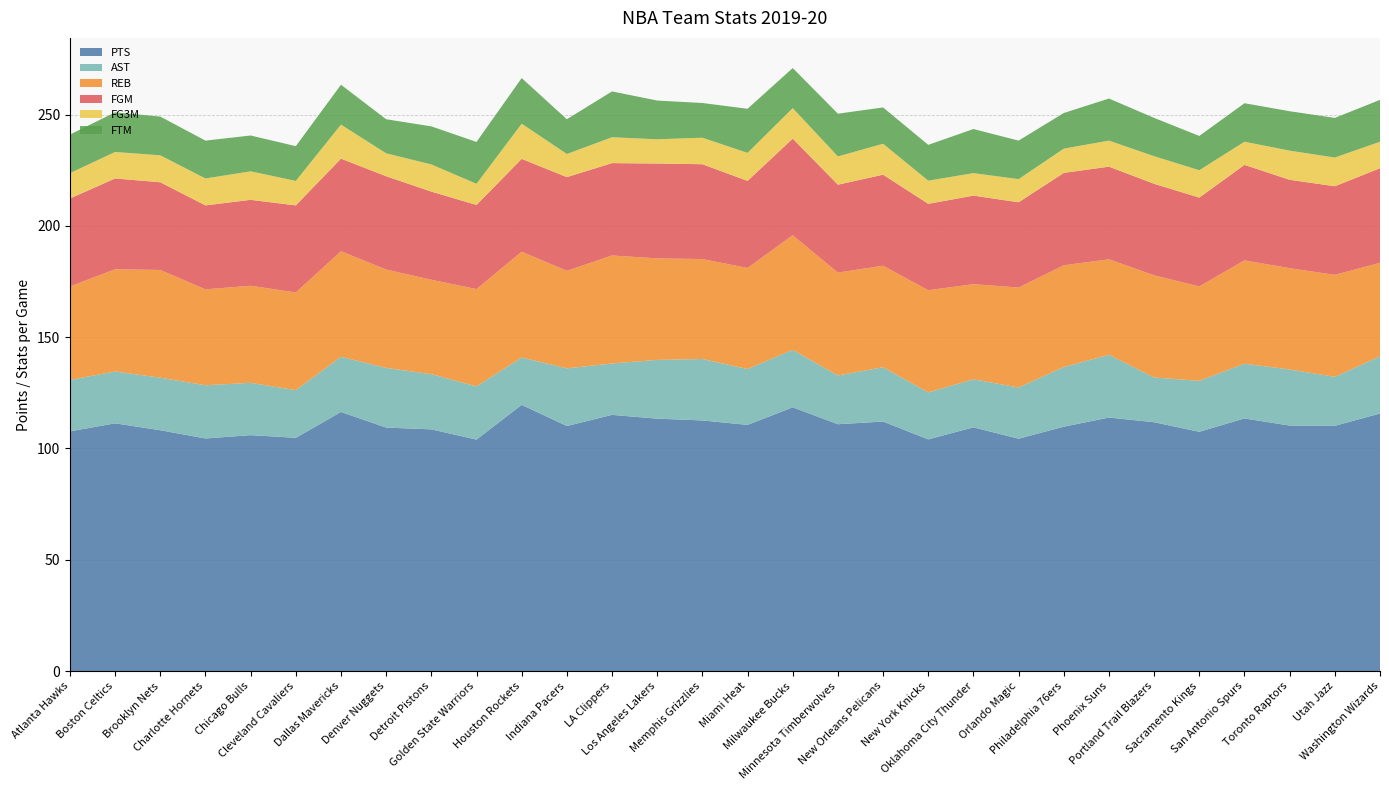

Reading left to right, list all the values displayed in this chart.

PTS: Atlanta Hawks=107.7	Boston Celtics=111.3	Brooklyn Nets=108.2	Charlotte Hornets=104.5	Chicago Bulls=106.0	Cleveland Cavaliers=104.8	Dallas Mavericks=116.4	Denver Nuggets=109.4	Detroit Pistons=108.6	Golden State Warriors=104.0	Houston Rockets=119.6	Indiana Pacers=110.1	LA Clippers=115.1	Los Angeles Lakers=113.4	Memphis Grizzlies=112.6	Miami Heat=110.6	Milwaukee Bucks=118.5	Minnesota Timberwolves=110.9	New Orleans Pelicans=112.1	New York Knicks=104.1	Oklahoma City Thunder=109.5	Orlando Magic=104.4	Philadelphia 76ers=109.8	Phoenix Suns=113.9	Portland Trail Blazers=111.8	Sacramento Kings=107.5	San Antonio Spurs=113.5	Toronto Raptors=110.3	Utah Jazz=110.2	Washington Wizards=115.7
AST: Atlanta Hawks=23.1	Boston Celtics=23.3	Brooklyn Nets=23.6	Charlotte Hornets=23.9	Chicago Bulls=23.5	Cleveland Cavaliers=21.4	Dallas Mavericks=24.8	Denver Nuggets=26.8	Detroit Pistons=24.8	Golden State Warriors=23.9	Houston Rockets=21.3	Indiana Pacers=25.9	LA Clippers=23.1	Los Angeles Lakers=26.4	Memphis Grizzlies=27.6	Miami Heat=25.1	Milwaukee Bucks=25.8	Minnesota Timberwolves=21.9	New Orleans Pelicans=24.4	New York Knicks=21.1	Oklahoma City Thunder=21.6	Orlando Magic=23.0	Philadelphia 76ers=26.8	Phoenix Suns=28.2	Portland Trail Blazers=20.1	Sacramento Kings=22.9	San Antonio Spurs=24.6	Toronto Raptors=25.2	Utah Jazz=22.0	Washington Wizards=25.7
REB: Atlanta Hawks=42.0	Boston Celtics=45.9	Brooklyn Nets=48.4	Charlotte Hornets=43.1	Chicago Bulls=43.6	Cleveland Cavaliers=43.9	Dallas Mavericks=47.4	Denver Nuggets=44.2	Detroit Pistons=42.4	Golden State Warriors=43.7	Houston Rockets=47.5	Indiana Pacers=43.8	LA Clippers=48.5	Los Angeles Lakers=45.6	Memphis Grizzlies=44.9	Miami Heat=45.4	Milwaukee Bucks=51.5	Minnesota Timberwolves=46.2	New Orleans Pelicans=45.6	New York Knicks=45.9	Oklahoma City Thunder=42.7	Orlando Magic=44.9	Philadelphia 76ers=45.7	Phoenix Suns=42.9	Portland Trail Blazers=45.9	Sacramento Kings=42.4	San Antonio Spurs=46.4	Toronto Raptors=45.5	Utah Jazz=45.8	Washington Wizards=42.0
FGM: Atlanta Hawks=39.5	Boston Celtics=40.8	Brooklyn Nets=39.4	Charlotte Hornets=37.7	Chicago Bulls=38.6	Cleveland Cavaliers=39.1	Dallas Mavericks=41.6	Denver Nuggets=41.9	Detroit Pistons=39.6	Golden State Warriors=37.8	Houston Rockets=41.7	Indiana Pacers=42.1	LA Clippers=41.5	Los Angeles Lakers=42.6	Memphis Grizzlies=42.6	Miami Heat=39.1	Milwaukee Bucks=43.4	Minnesota Timberwolves=39.5	New Orleans Pelicans=40.9	New York Knicks=38.8	Oklahoma City Thunder=39.8	Orlando Magic=38.3	Philadelphia 76ers=41.5	Phoenix Suns=41.6	Portland Trail Blazers=41.1	Sacramento Kings=39.9	San Antonio Spurs=42.9	Toronto Raptors=39.7	Utah Jazz=39.8	Washington Wizards=42.5
FG3M: Atlanta Hawks=11.4	Boston Celtics=11.9	Brooklyn Nets=12.1	Charlotte Hornets=12.1	Chicago Bulls=12.8	Cleveland Cavaliers=11.0	Dallas Mavericks=15.3	Denver Nuggets=10.3	Detroit Pistons=12.2	Golden State Warriors=9.5	Houston Rockets=15.8	Indiana Pacers=10.4	LA Clippers=11.6	Los Angeles Lakers=10.9	Memphis Grizzlies=11.9	Miami Heat=12.6	Milwaukee Bucks=13.7	Minnesota Timberwolves=12.7	New Orleans Pelicans=13.9	New York Knicks=10.4	Oklahoma City Thunder=10.1	Orlando Magic=10.4	Philadelphia 76ers=10.9	Phoenix Suns=11.7	Portland Trail Blazers=12.4	Sacramento Kings=12.3	San Antonio Spurs=10.4	Toronto Raptors=13.1	Utah Jazz=12.9	Washington Wizards=11.9
FTM: Atlanta Hawks=17.3	Boston Celtics=17.8	Brooklyn Nets=17.4	Charlotte Hornets=17.0	Chicago Bulls=16.1	Cleveland Cavaliers=15.6	Dallas Mavericks=17.9	Denver Nuggets=15.3	Detroit Pistons=17.1	Golden State Warriors=18.8	Houston Rockets=20.5	Indiana Pacers=15.6	LA Clippers=20.6	Los Angeles Lakers=17.4	Memphis Grizzlies=15.6	Miami Heat=19.8	Milwaukee Bucks=18.0	Minnesota Timberwolves=19.2	New Orleans Pelicans=16.3	New York Knicks=16.1	Oklahoma City Thunder=19.8	Orlando Magic=17.3	Philadelphia 76ers=16.0	Phoenix Suns=18.9	Portland Trail Blazers=17.2	Sacramento Kings=15.4	San Antonio Spurs=17.3	Toronto Raptors=17.7	Utah Jazz=17.8	Washington Wizards=18.8